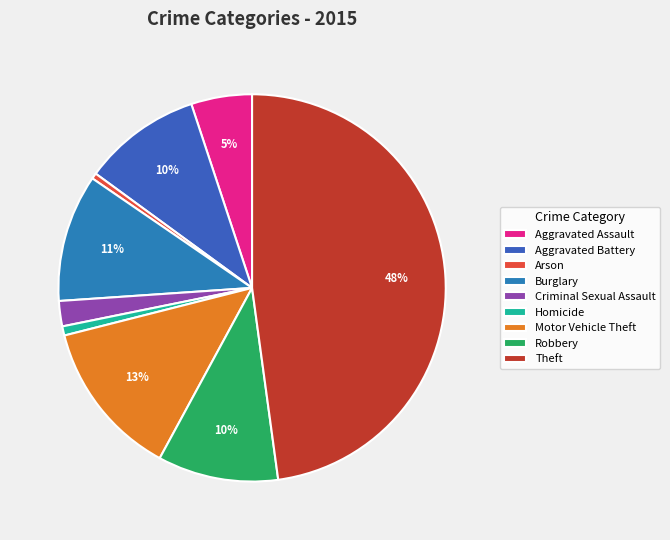

How many slices are in this pie chart?

9